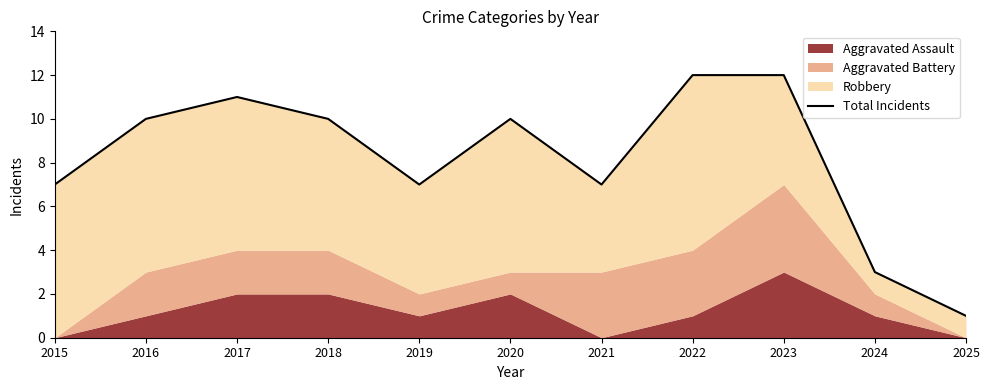

Reading left to right, transcribe all the data shown in this chart.

7	10	11	10	7	10	7	12	12	3	1